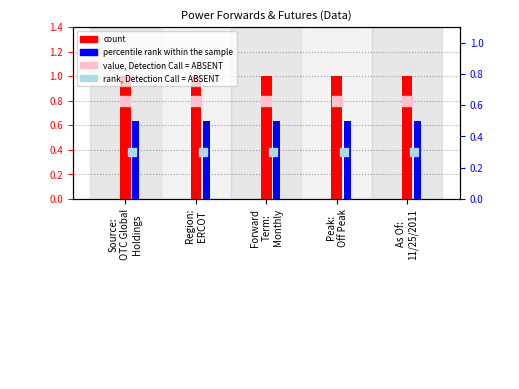

At which category is the sum across all series the highest?

Source:
OTC Global
Holdings